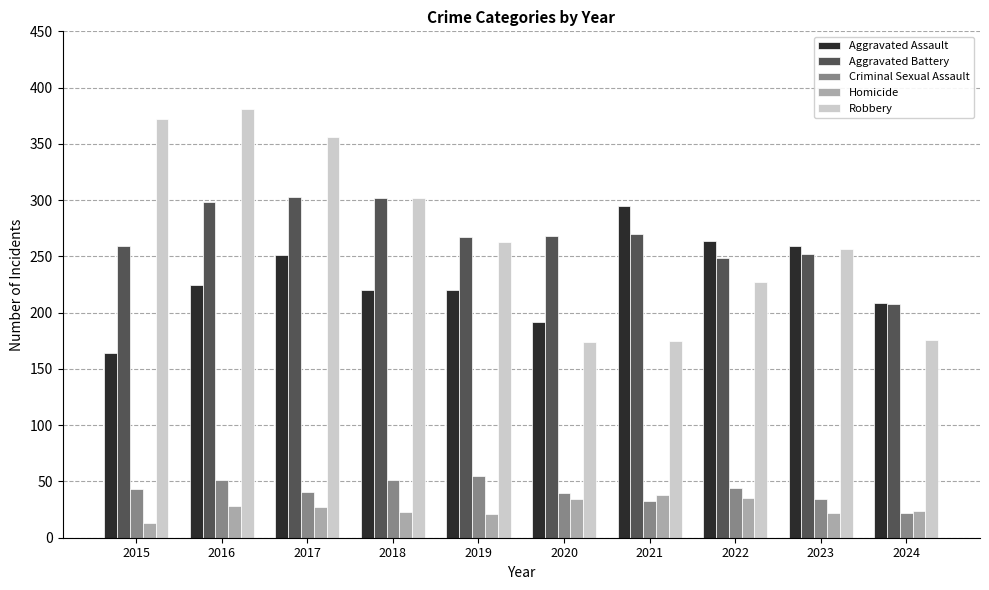

How many bars are there in each group?

5